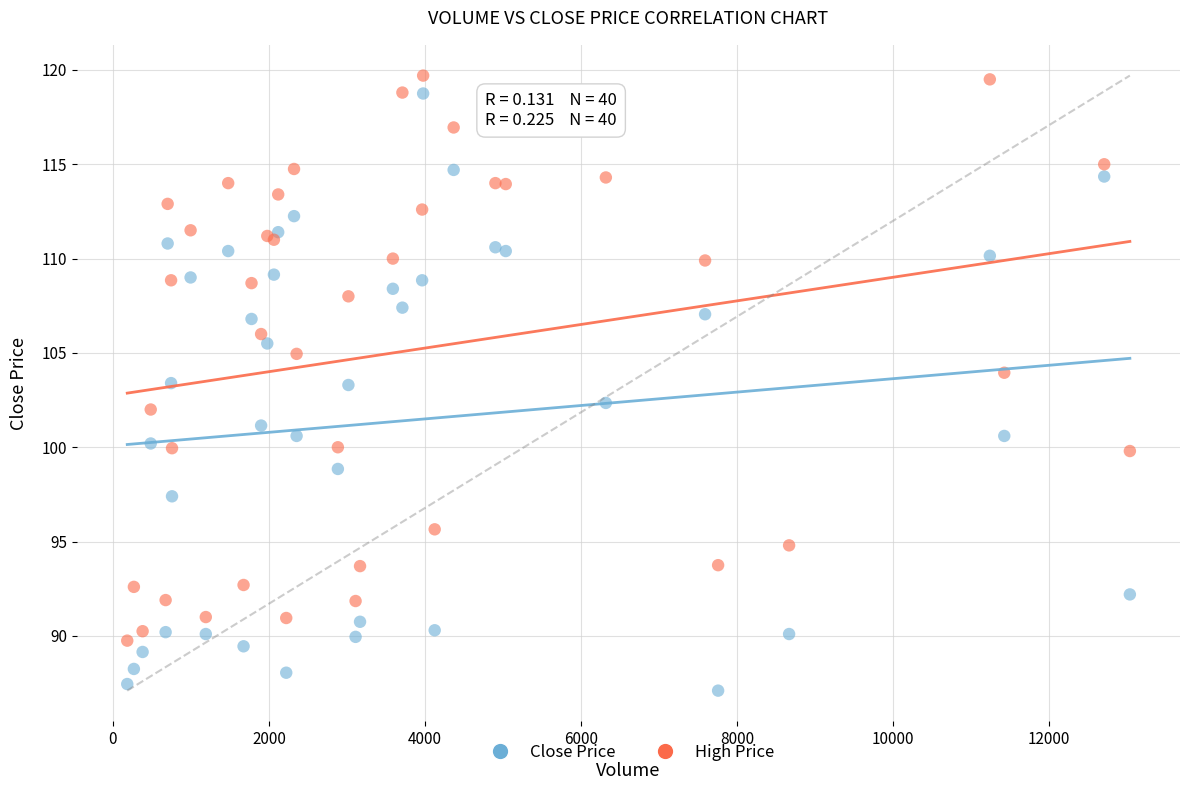

Which series has the widest spread of Y values?

Close Price